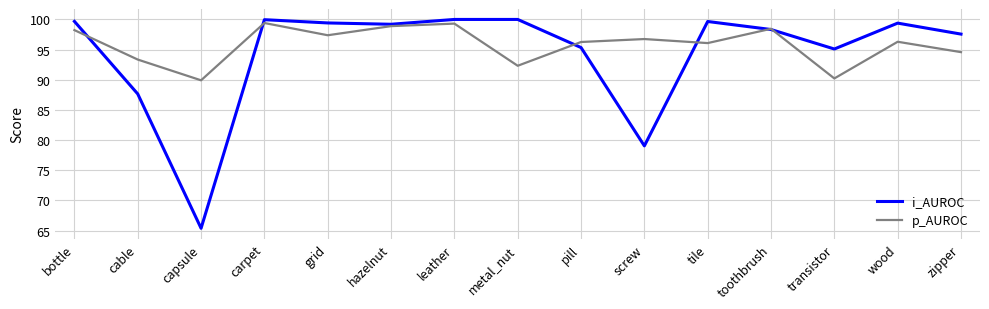

True or false: i_AUROC and p_AUROC cross at least once.

True